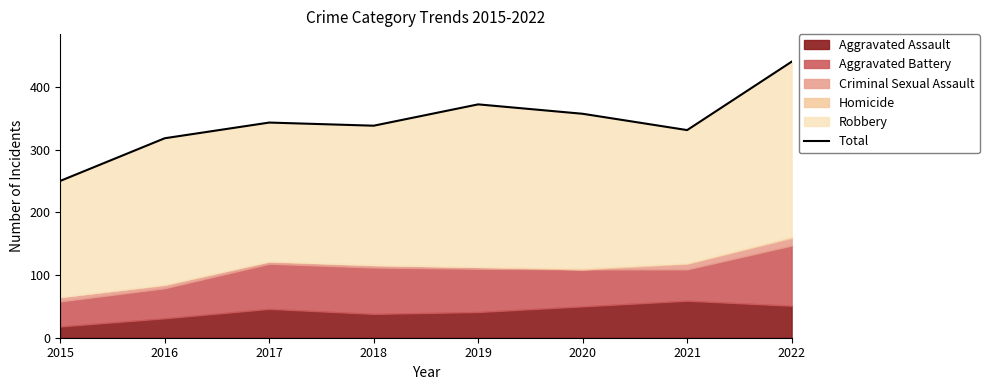

How many interior local peaks (higher than both neighbors) does the data have?

2